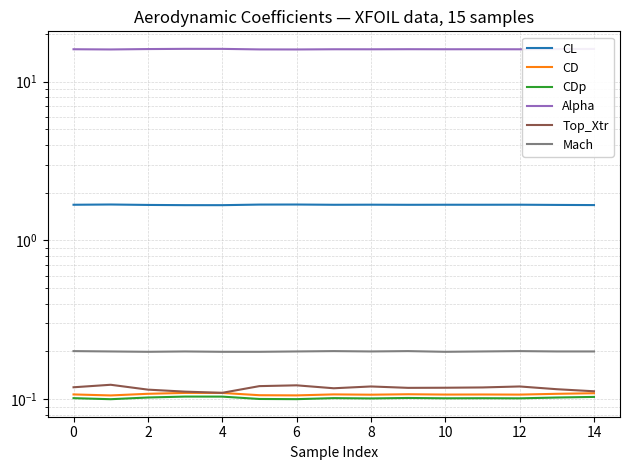

Which series has the widest spread of values?

Alpha